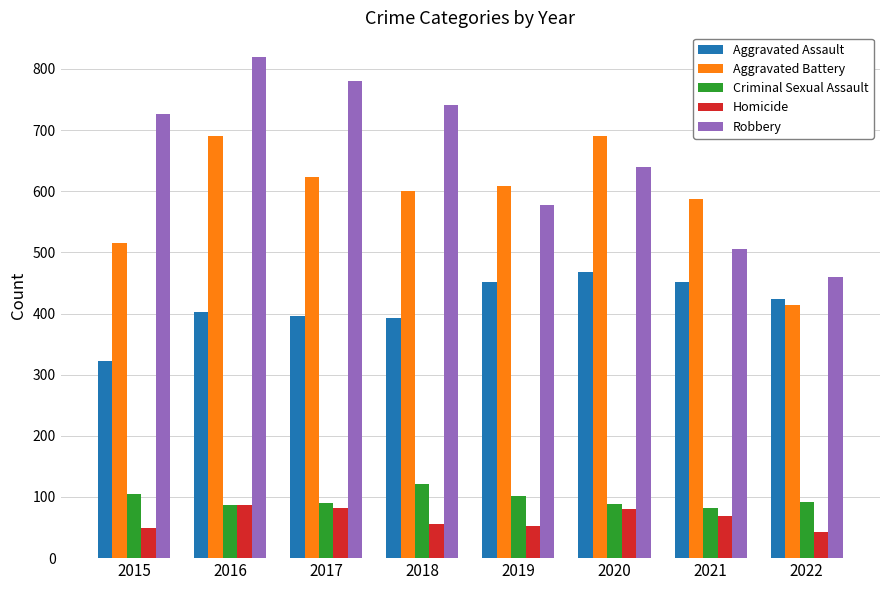

What is the value of the Aggravated Assault bar at the 7th from the left?

452